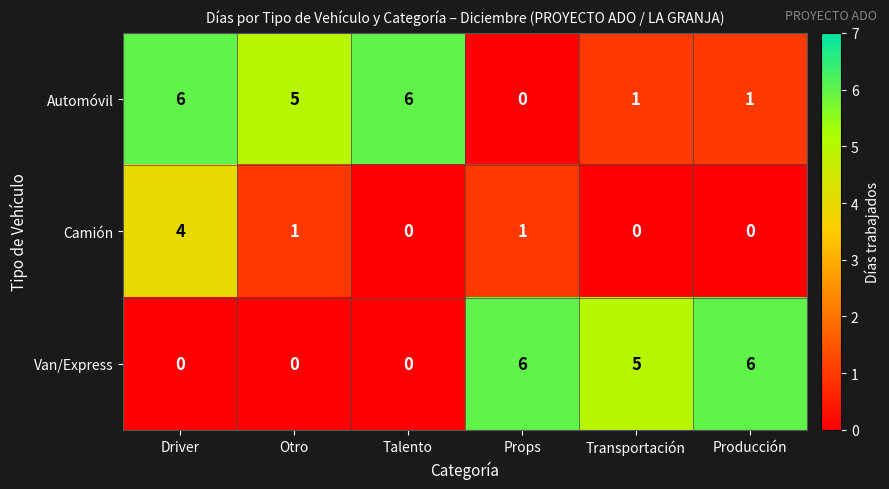

Count the Automóvil values in the range 1 to 6.

5